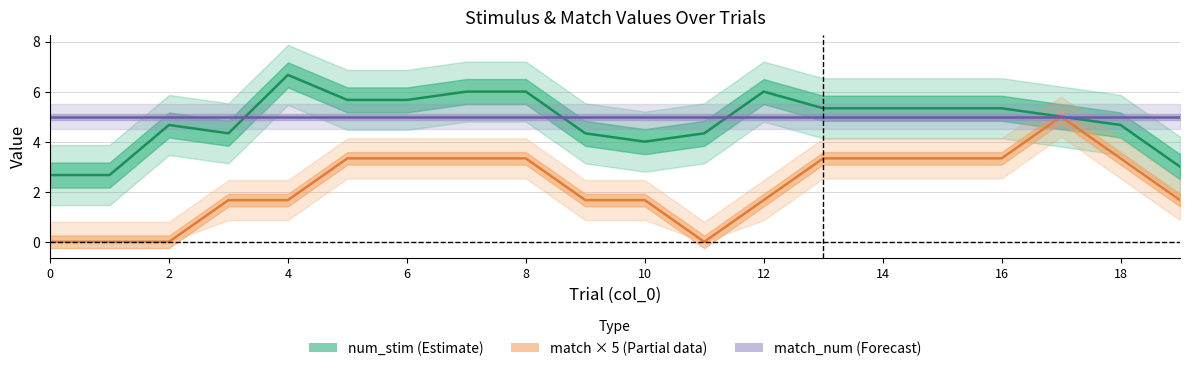

At how many categories does at least one series exceed 2?

20